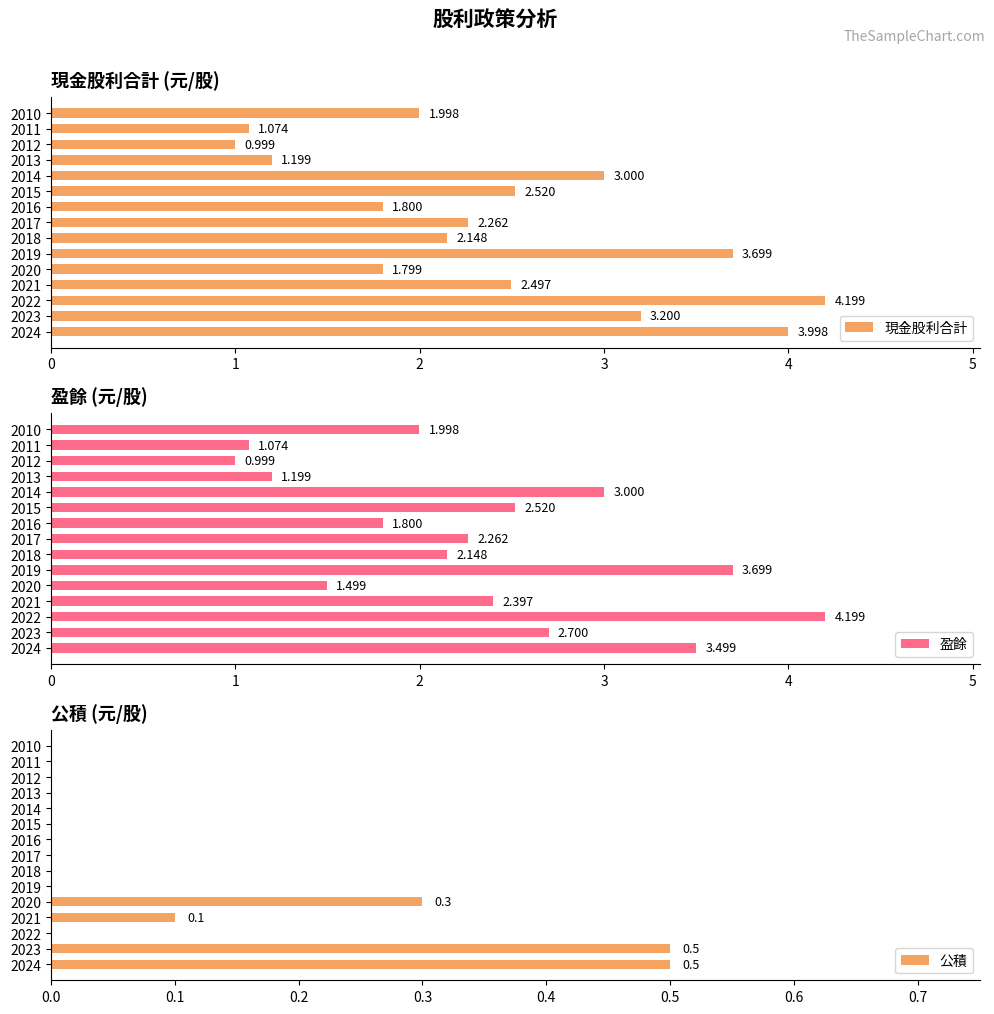

Rank the categories by 現金股利合計 value from highest to lowest.

2022, 2024, 2019, 2023, 2014, 2015, 2021, 2017, 2018, 2010, 2016, 2020, 2013, 2011, 2012